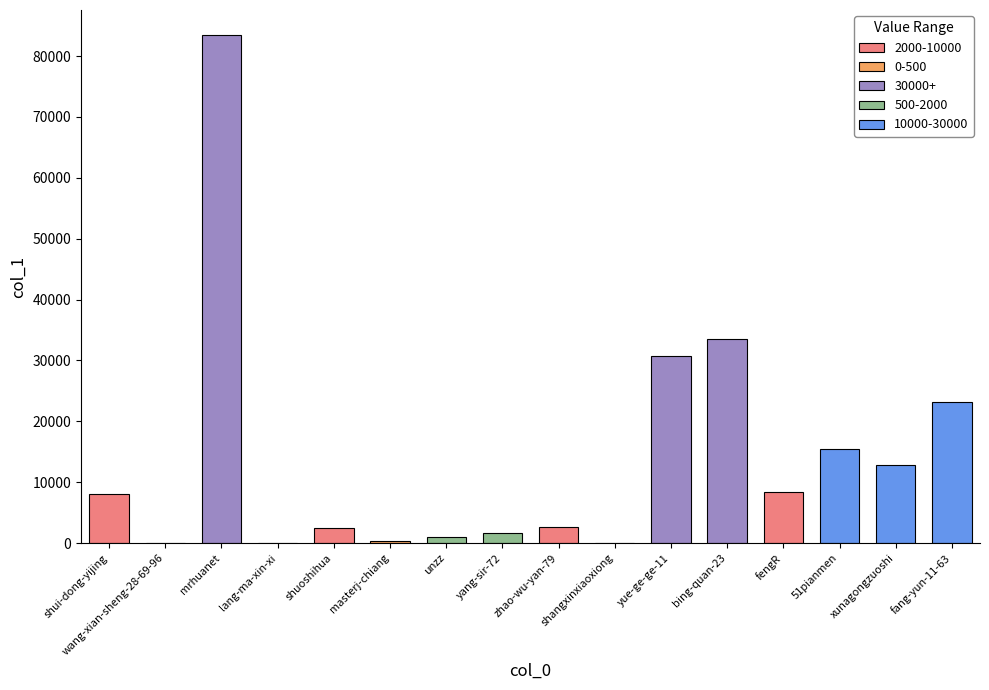

Which label corresponds to the largest value in the chart?

mrhuanet